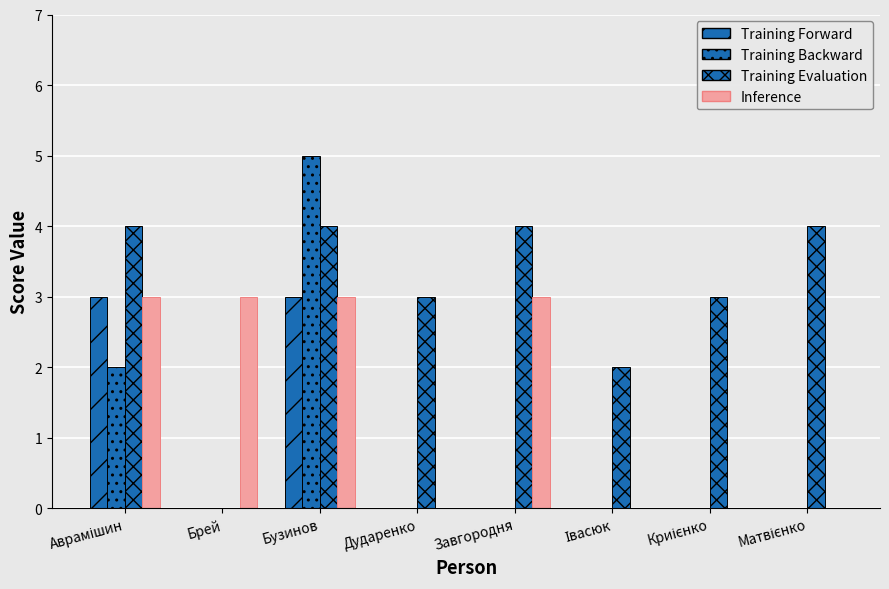

Which series has the widest spread of values?

Training Backward